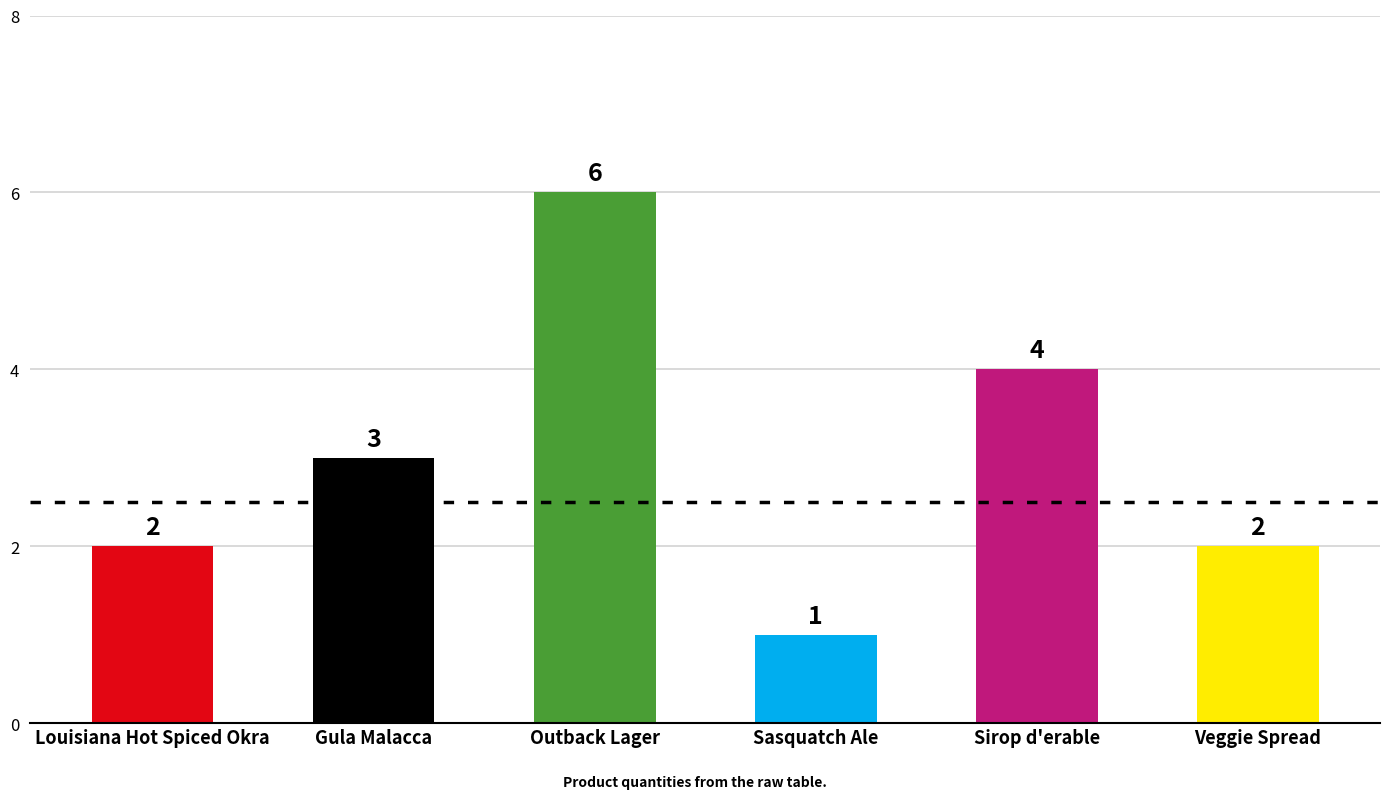

Does the chart contain any negative values?

No